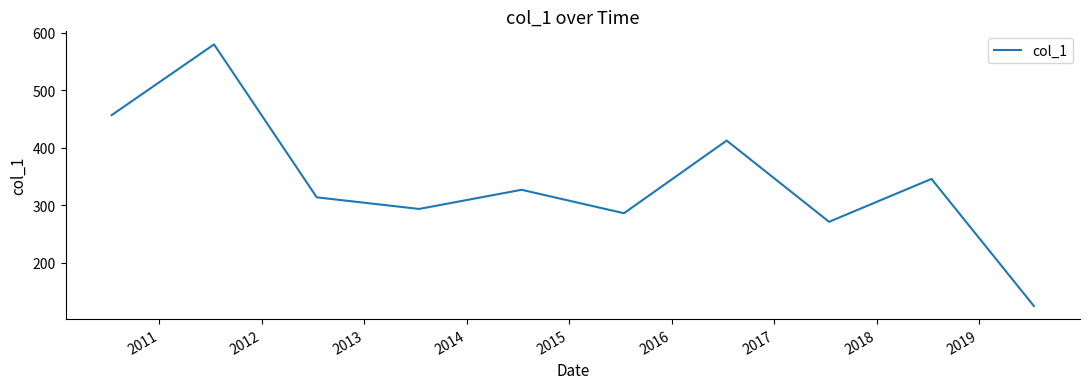

True or false: there are more than 0 points higher than both neighbors.

True